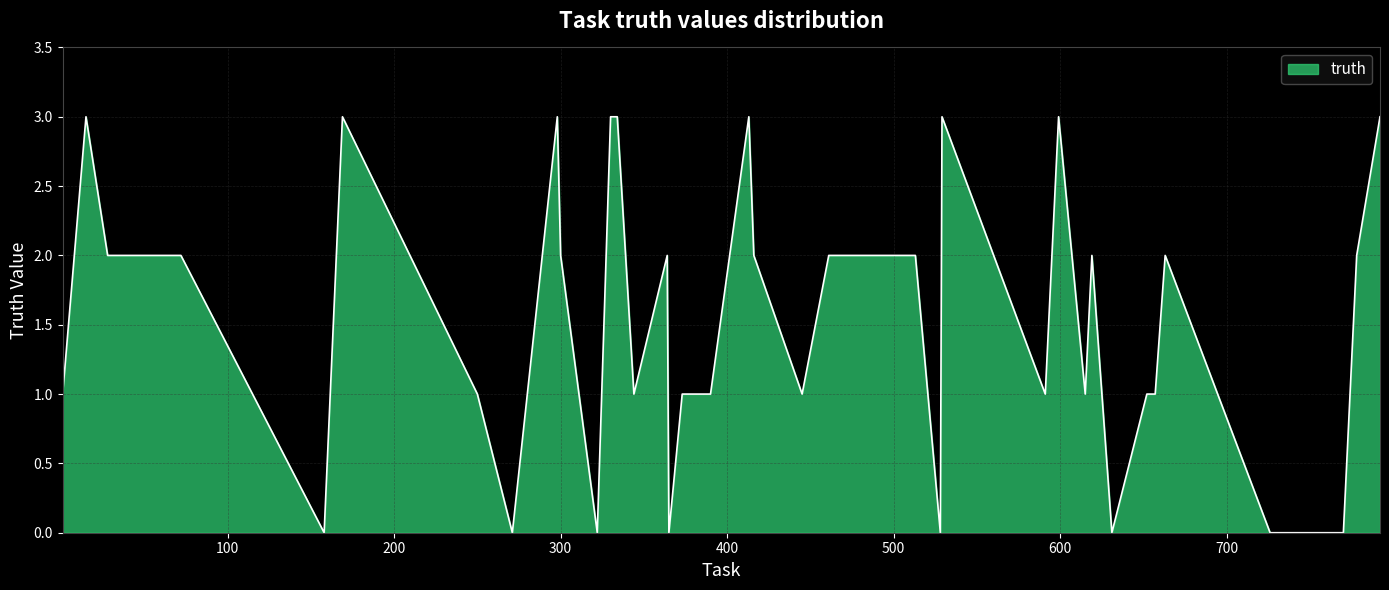

What is the maximum value shown in the chart?

3